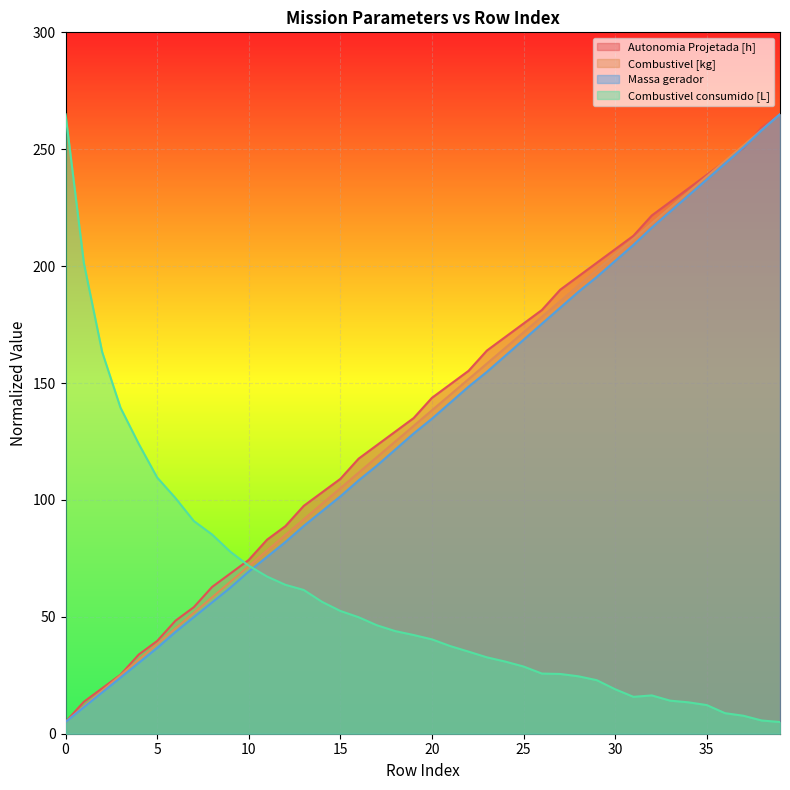

True or false: Combustivel [kg] and Combustivel consumido [L] cross at least once.

True